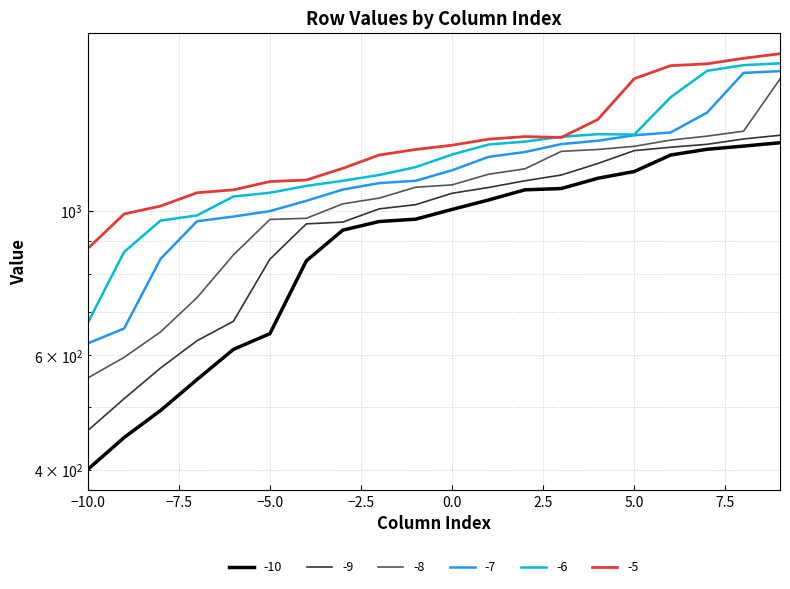

Read the -5 value at -9, to the nearest 50.

1000